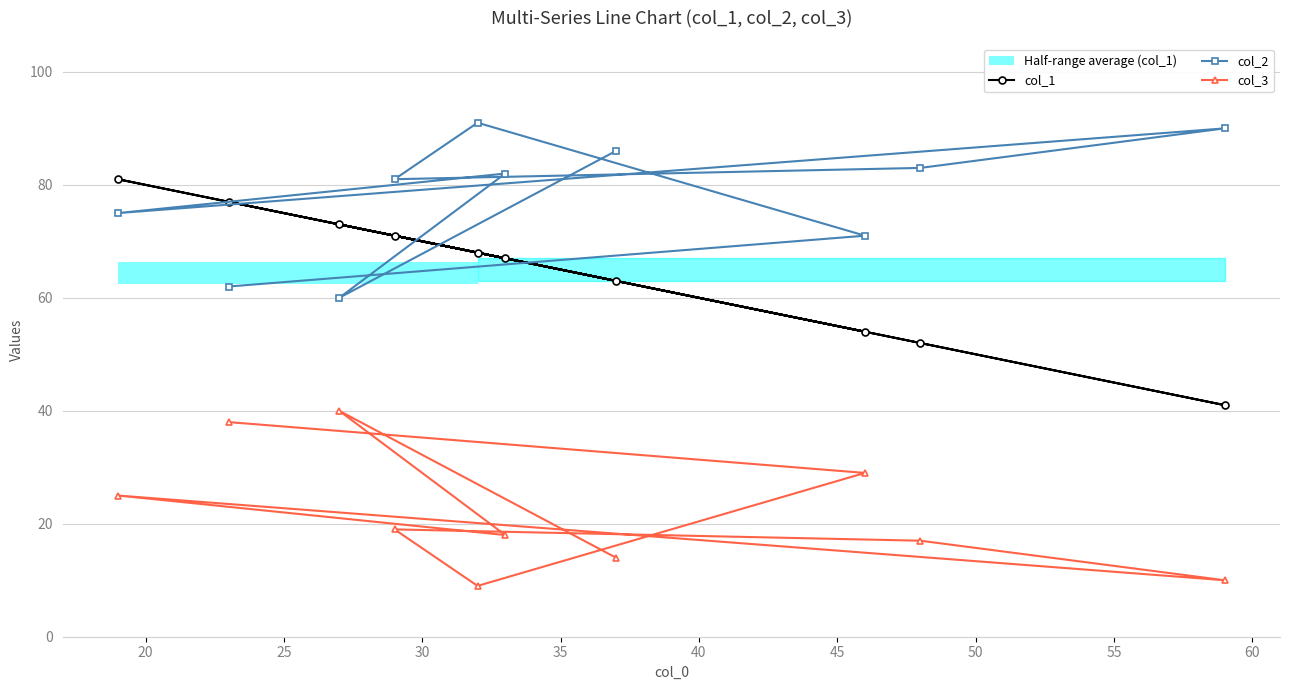

What is the maximum value for col_3?

40